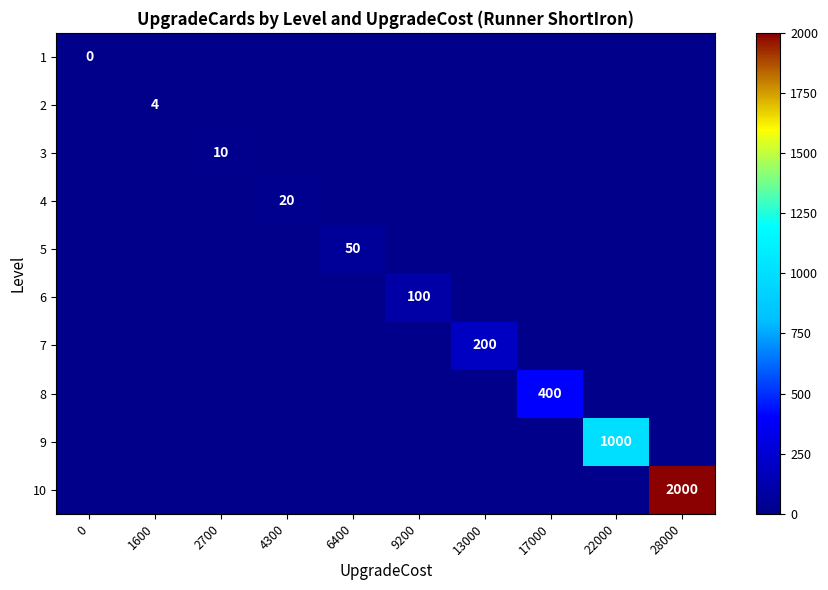

Is it true that 3 equals 6 at 2700?

False